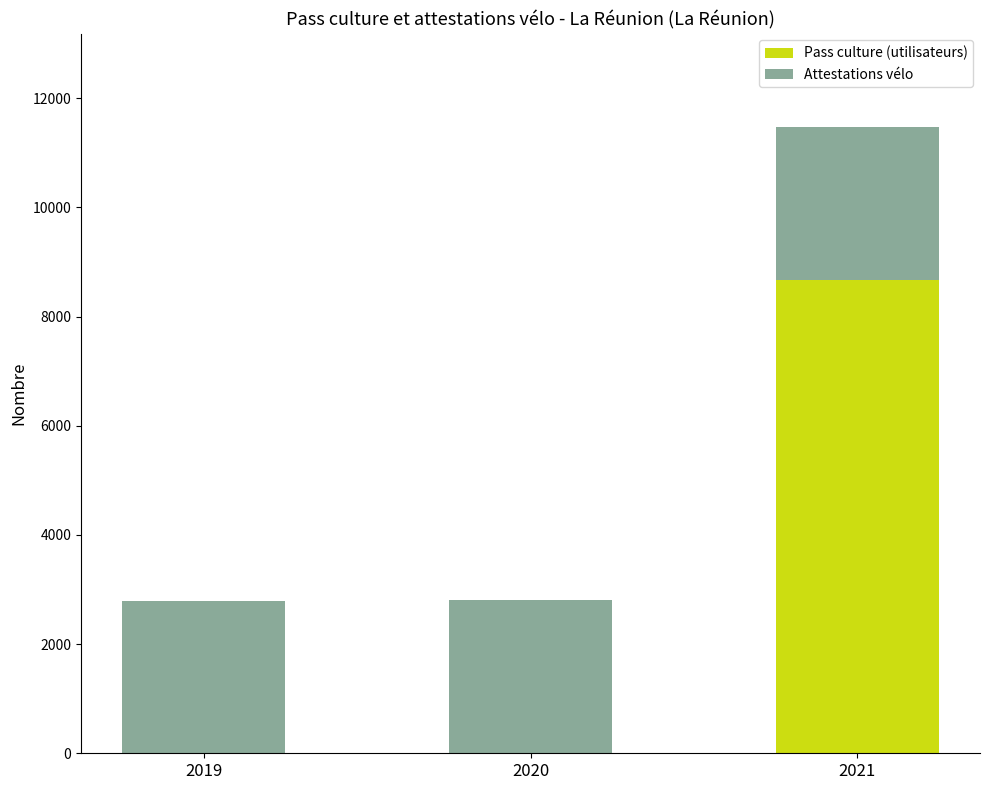

Are the bars horizontal?

No